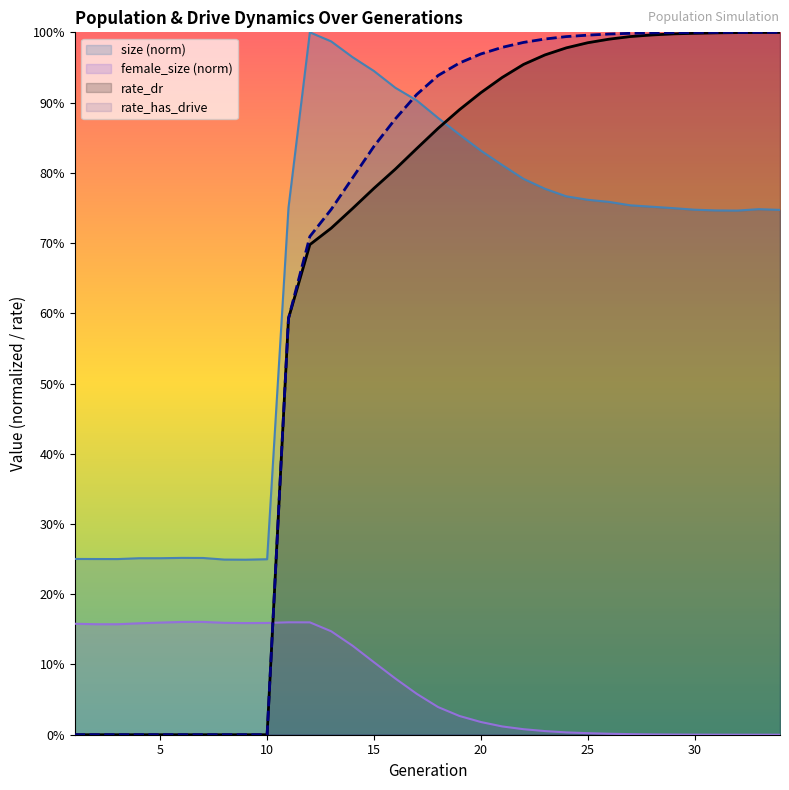

How many distinct data groups are displayed?

4